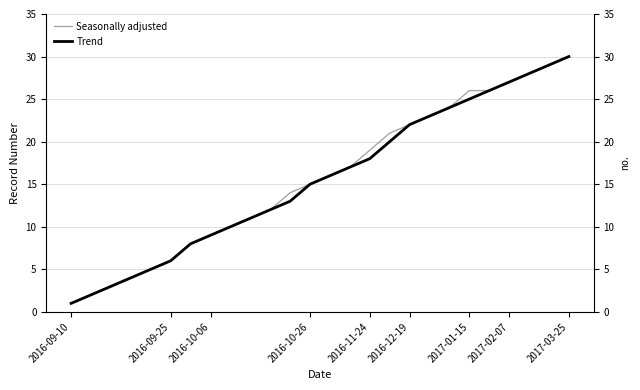

Is it true that Seasonally adjusted equals 37 at 23?

False